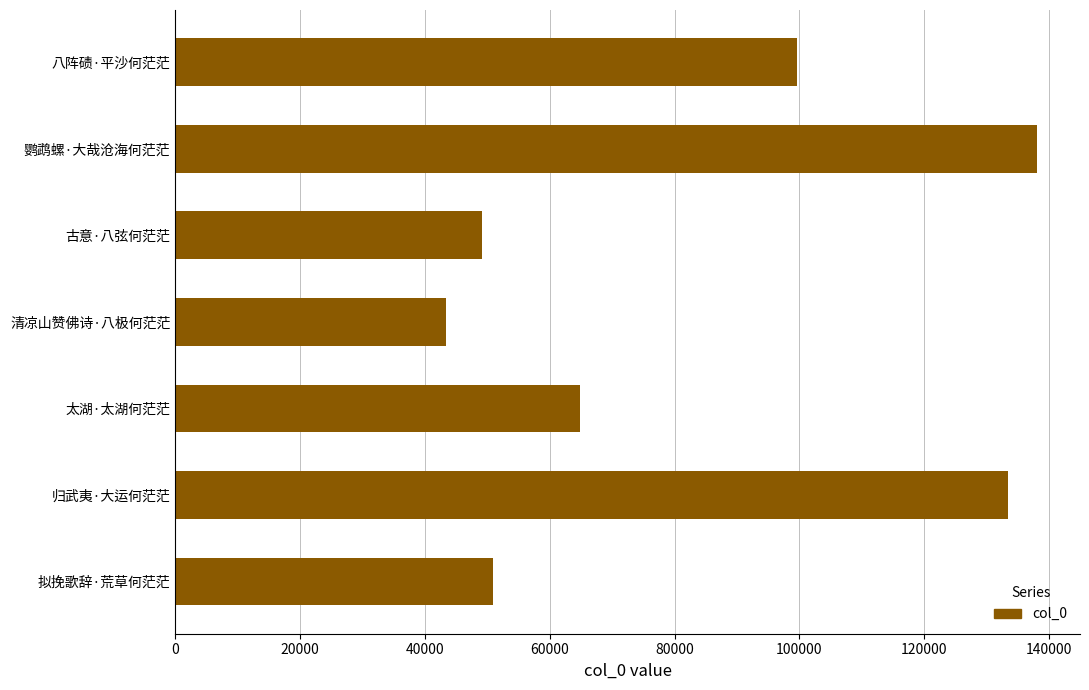

What is the ratio of the value at 太湖·太湖何茫茫 to the value at 鹦鹉螺·大哉沧海何茫茫?

0.5